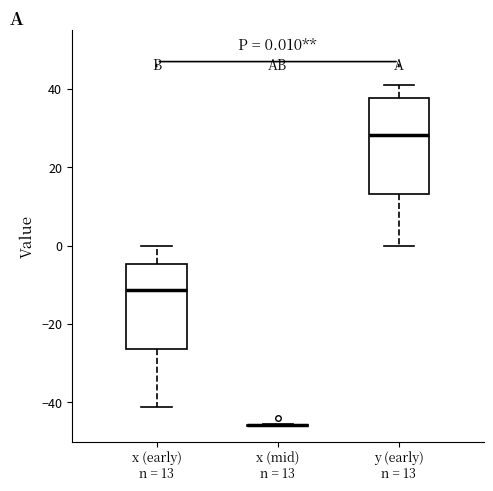

Which box is the tallest, from its lower edge to its upper edge?

y (early) n = 13